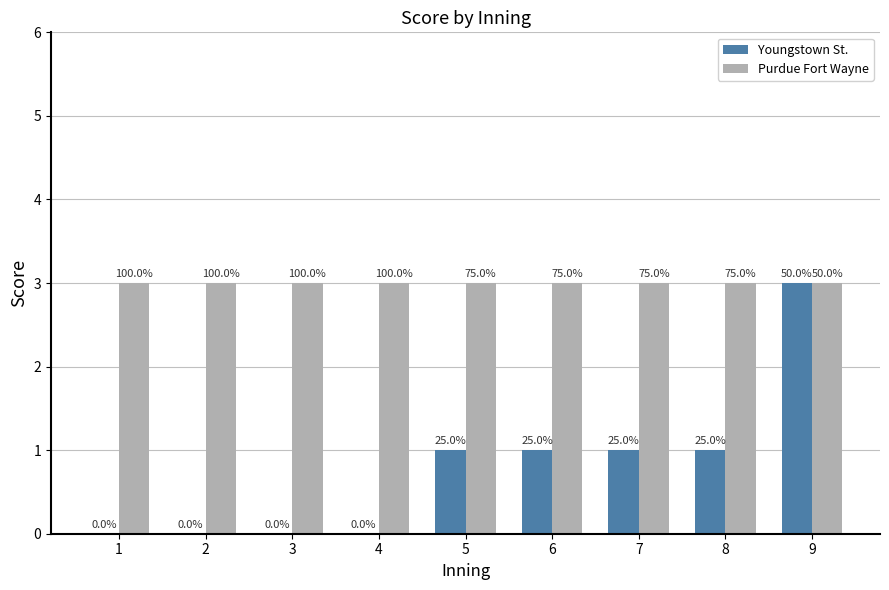

Are the bars grouped side by side (vs. stacked)?

Yes